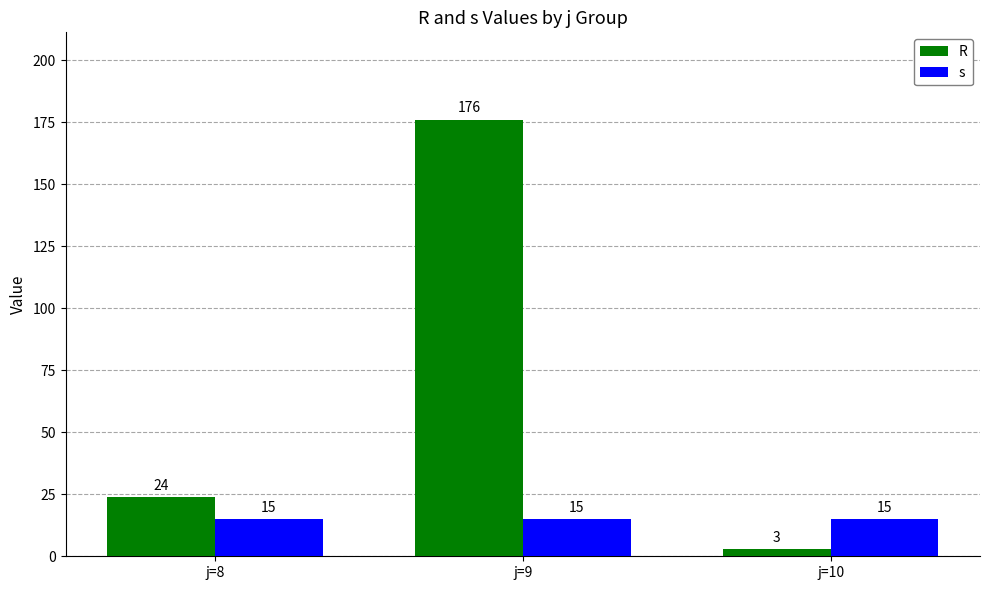

Is it true that R equals 24 at j=8?

True